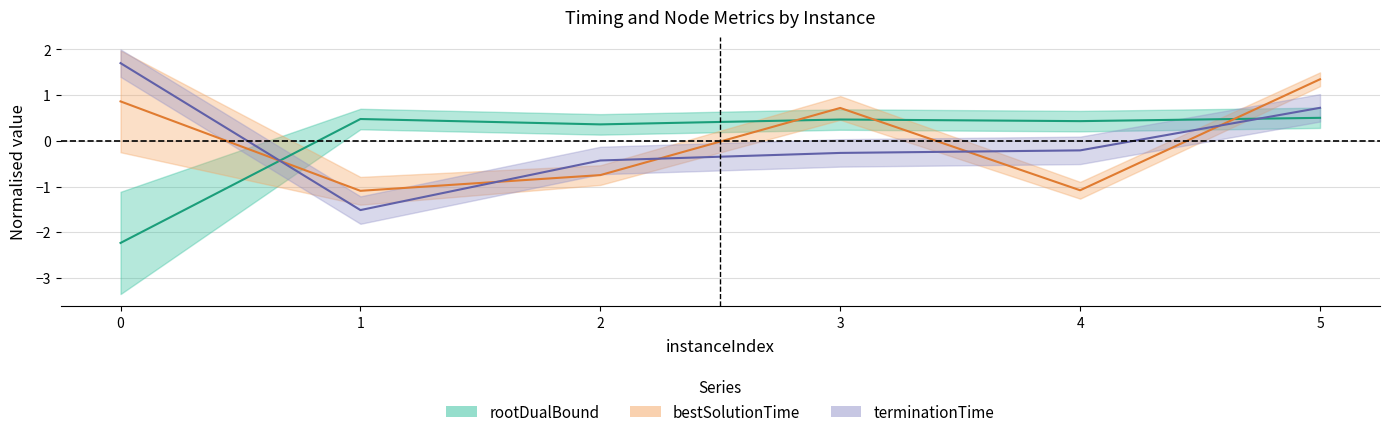

What is the spread (max minus min) of values at 5?

0.8